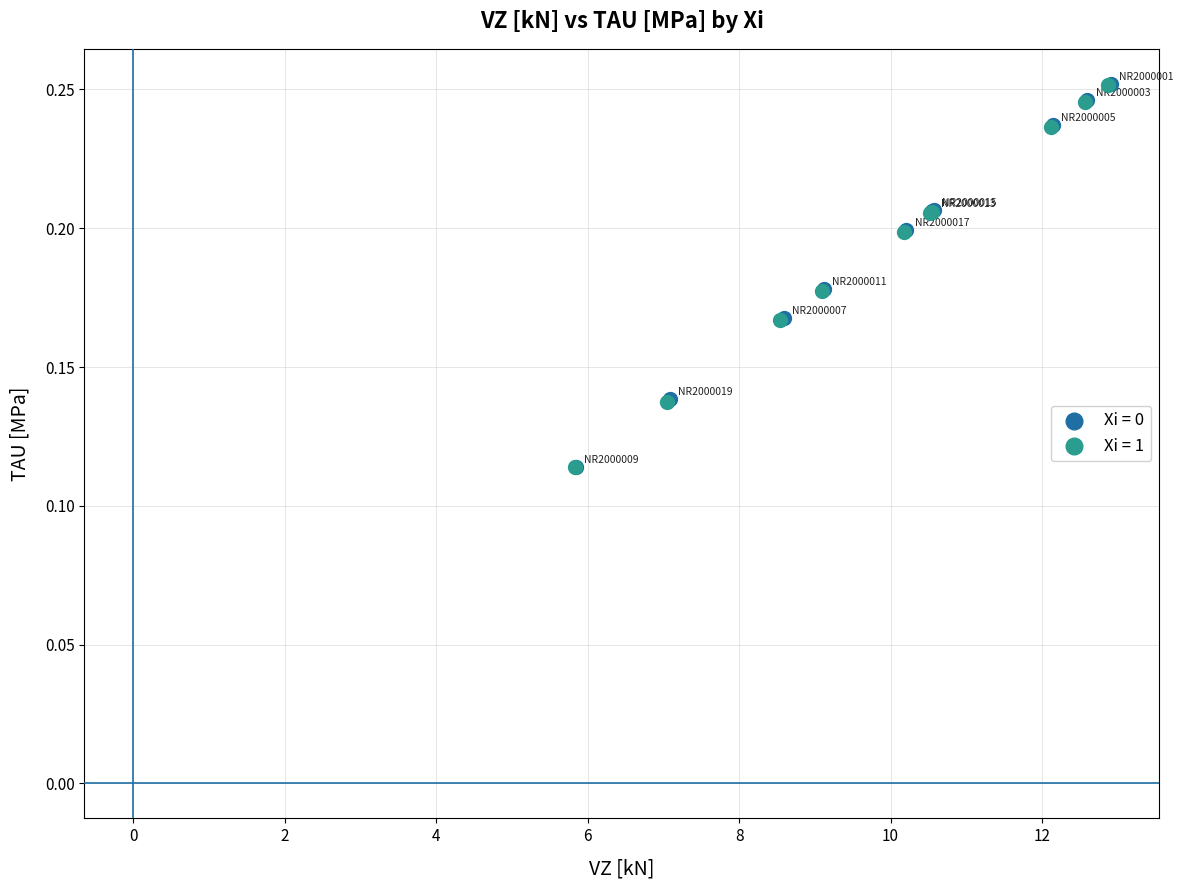

Which series has the largest Y range (max minus min)?

Xi = 0